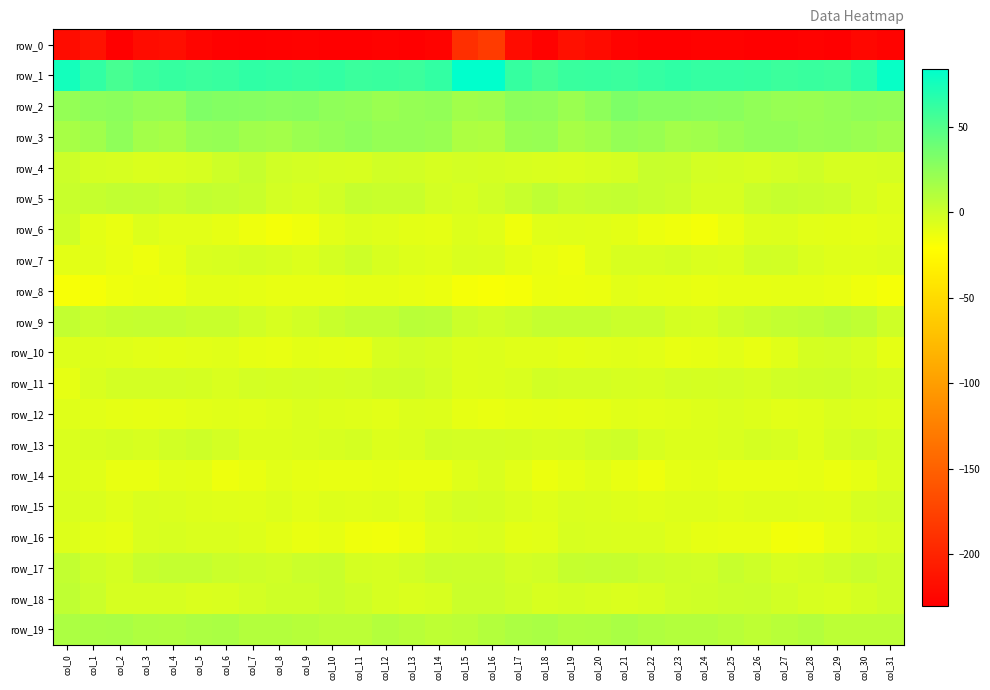

List the series in order of their peak value, lowest first.

row_0, row_8, row_12, row_14, row_16, row_10, row_15, row_6, row_7, row_11, row_13, row_4, row_17, row_18, row_5, row_9, row_19, row_3, row_2, row_1